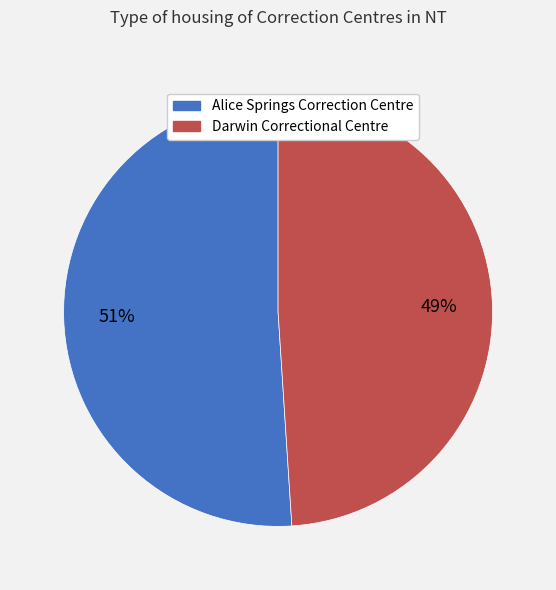

Is the sum of Darwin Correctional Centre and Alice Springs Correction Centre greater than half?

Yes